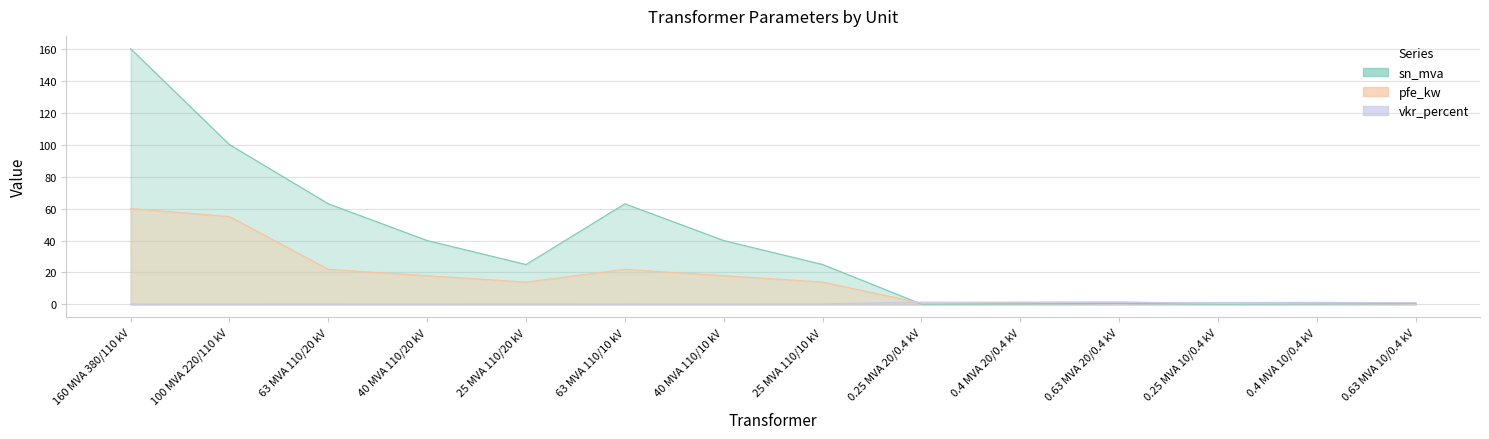

Reading left to right, transcribe all the data shown in this chart.

pfe_kw: 160 MVA 380/110 kV=60.0	100 MVA 220/110 kV=55.0	63 MVA 110/20 kV=22.0	40 MVA 110/20 kV=18.0	25 MVA 110/20 kV=14.0	63 MVA 110/10 kV=22.0	40 MVA 110/10 kV=18.0	25 MVA 110/10 kV=14.0	0.25 MVA 20/0.4 kV=0.8	0.4 MVA 20/0.4 kV=1.4	0.63 MVA 20/0.4 kV=1.6	0.25 MVA 10/0.4 kV=0.6	0.4 MVA 10/0.4 kV=0.9	0.63 MVA 10/0.4 kV=1.2
vkr_percent: 160 MVA 380/110 kV=0.2	100 MVA 220/110 kV=0.3	63 MVA 110/20 kV=0.3	40 MVA 110/20 kV=0.3	25 MVA 110/20 kV=0.4	63 MVA 110/10 kV=0.3	40 MVA 110/10 kV=0.3	25 MVA 110/10 kV=0.4	0.25 MVA 20/0.4 kV=1.4	0.4 MVA 20/0.4 kV=1.4	0.63 MVA 20/0.4 kV=1.2	0.25 MVA 10/0.4 kV=1.2	0.4 MVA 10/0.4 kV=1.3	0.63 MVA 10/0.4 kV=1.1
sn_mva: 160 MVA 380/110 kV=160.0	100 MVA 220/110 kV=100.0	63 MVA 110/20 kV=63.0	40 MVA 110/20 kV=40.0	25 MVA 110/20 kV=25.0	63 MVA 110/10 kV=63.0	40 MVA 110/10 kV=40.0	25 MVA 110/10 kV=25.0	0.25 MVA 20/0.4 kV=0.2	0.4 MVA 20/0.4 kV=0.4	0.63 MVA 20/0.4 kV=0.6	0.25 MVA 10/0.4 kV=0.2	0.4 MVA 10/0.4 kV=0.4	0.63 MVA 10/0.4 kV=0.6